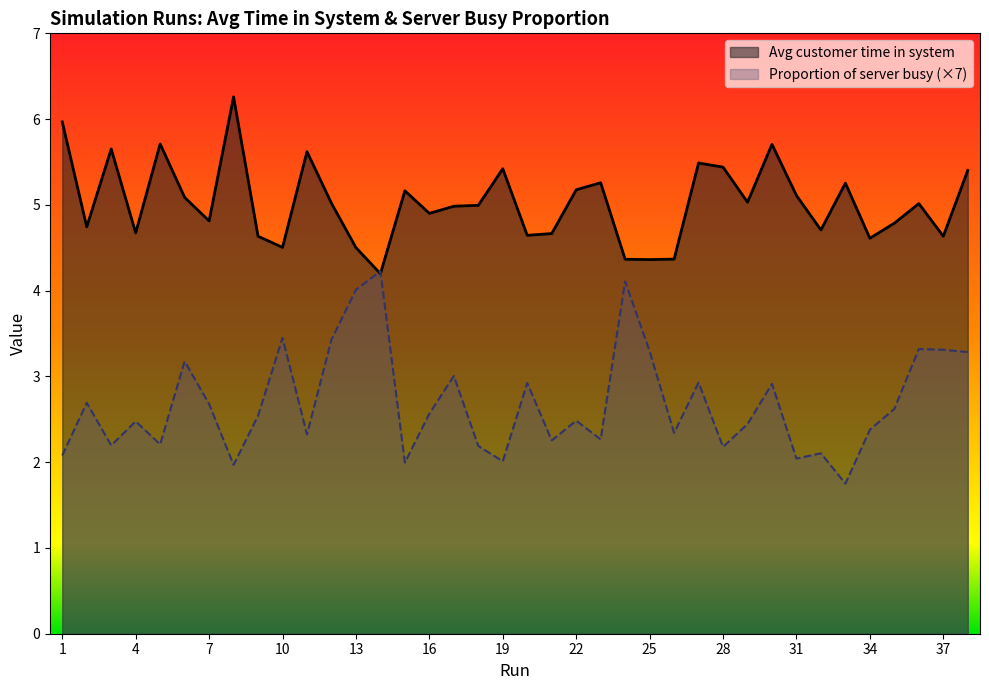

List the labels in order of Avg customer time in system value, smallest first.

14, 25, 24, 26, 13, 10, 34, 9, 37, 20, 21, 4, 32, 2, 35, 7, 16, 17, 18, 36, 12, 29, 6, 31, 15, 22, 33, 23, 38, 19, 28, 27, 11, 3, 30, 5, 1, 8